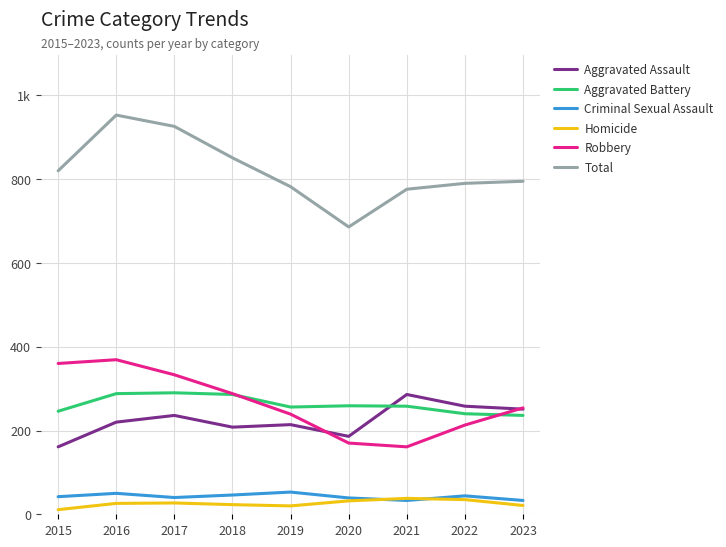

True or false: Robbery has more than 2 interior local peaks.

False